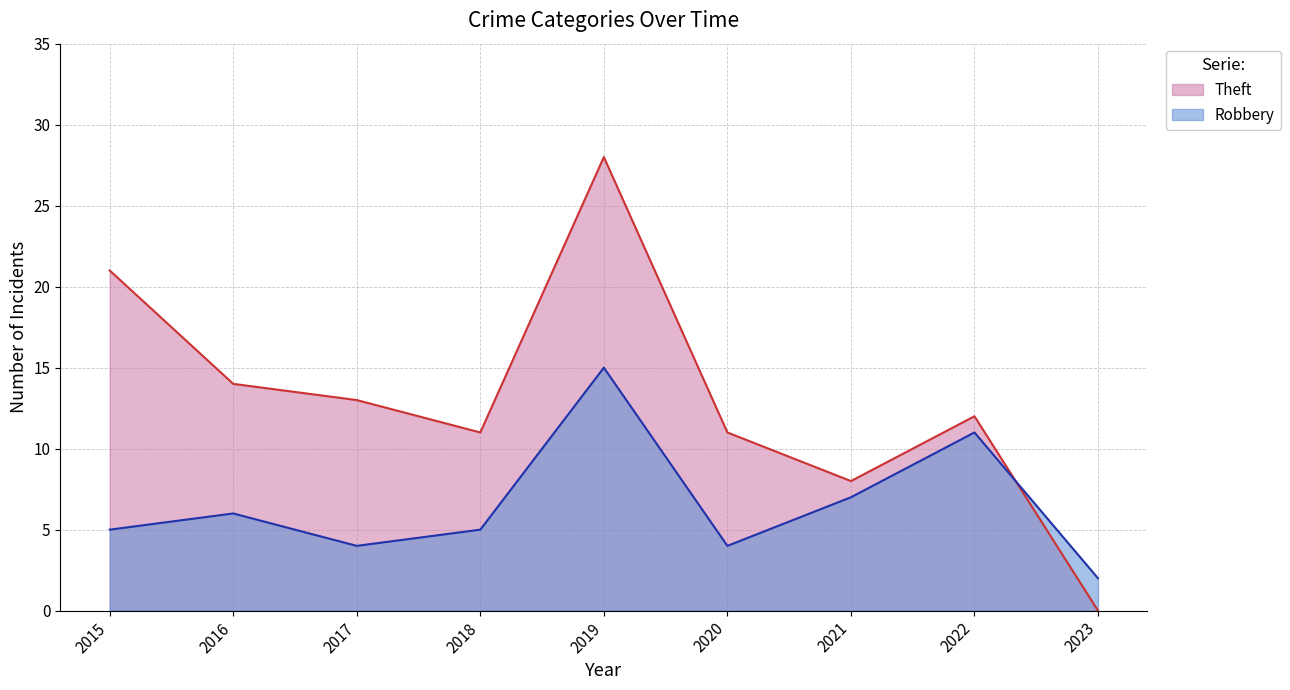

Where do Robbery and Theft first cross each other?

2022 and 2023